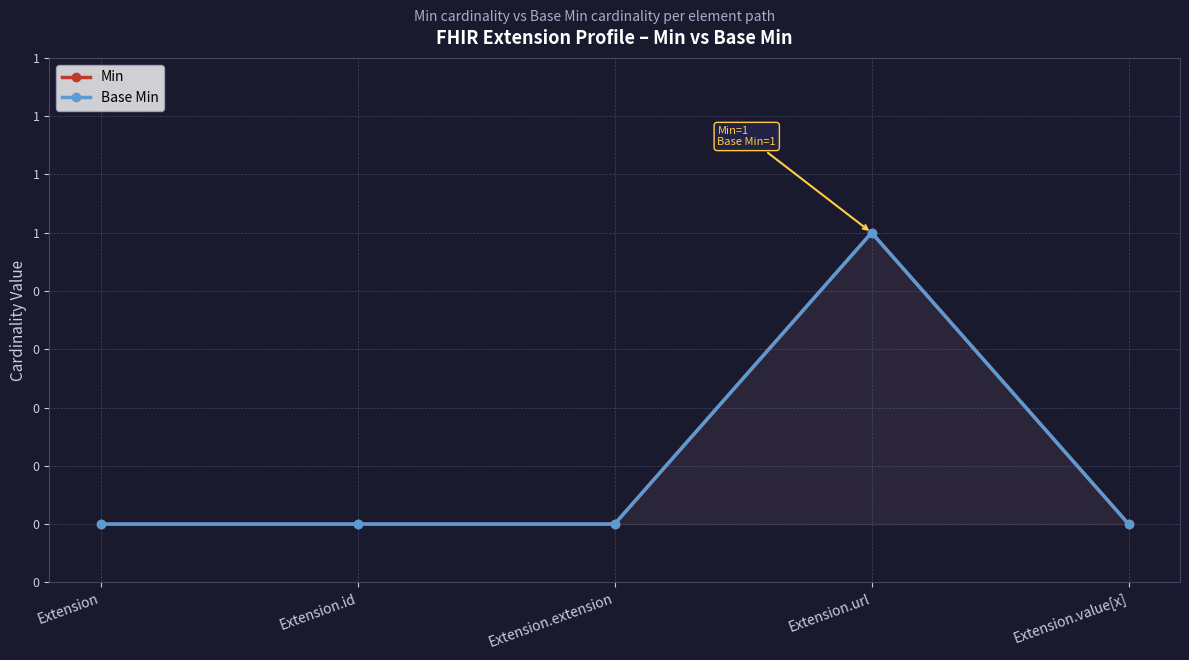

Which category has the lowest value across all series?

Extension